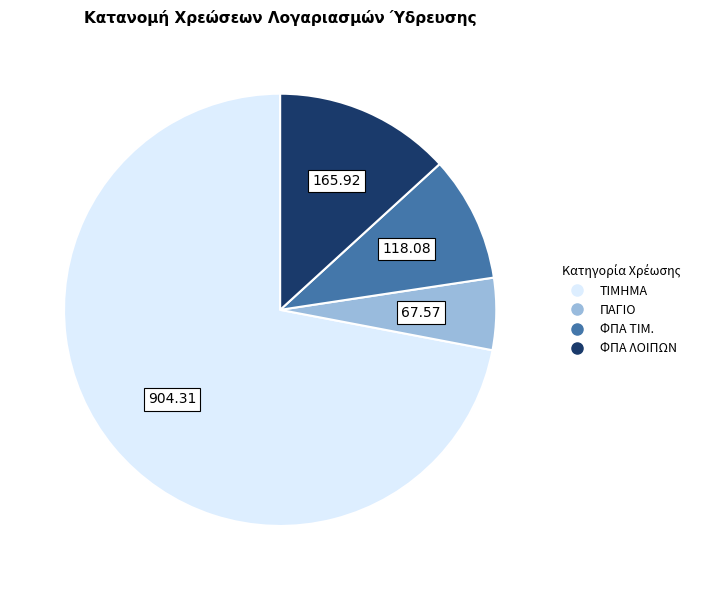

Does any single category account for the majority?

Yes